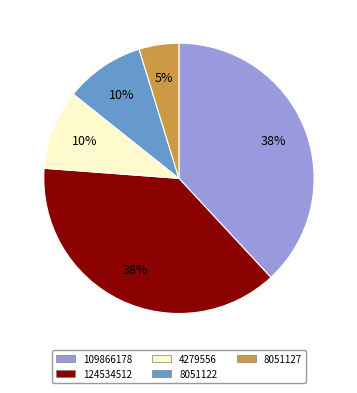

To the nearest percent, what is the combined percentage of 109866178 and 4279556?

48%